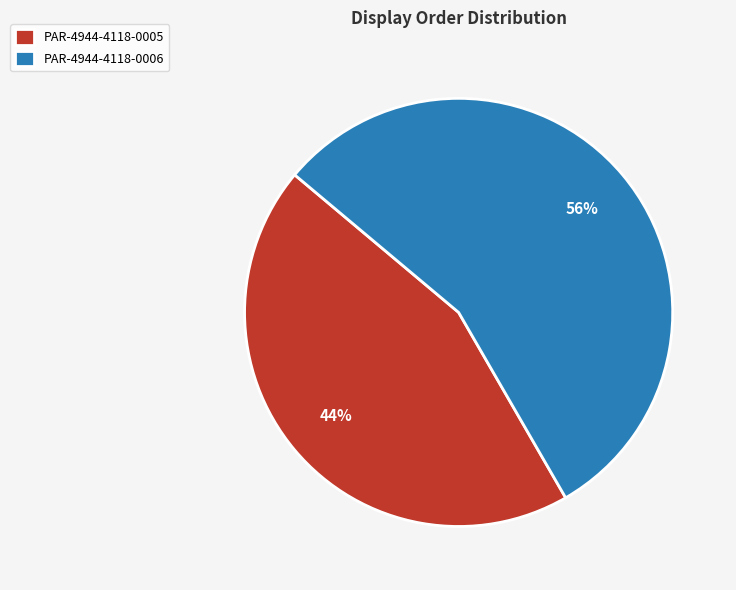

Does PAR-4944-4118-0005 represent more than half of the total?

No